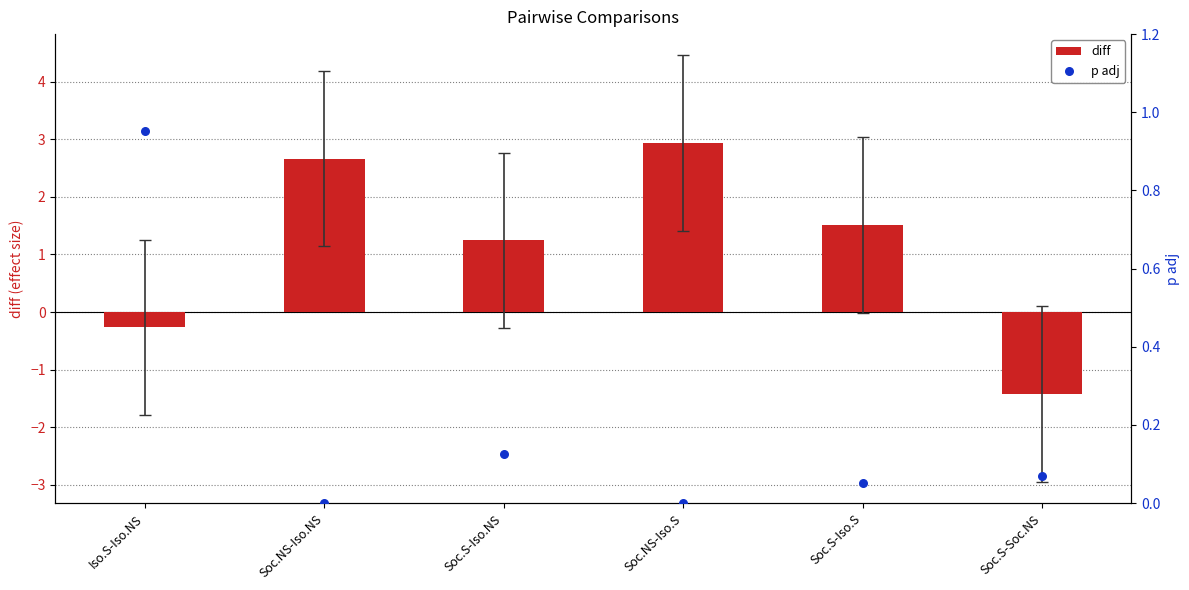

What is the total value across all series at Iso.S-Iso.NS?

0.7